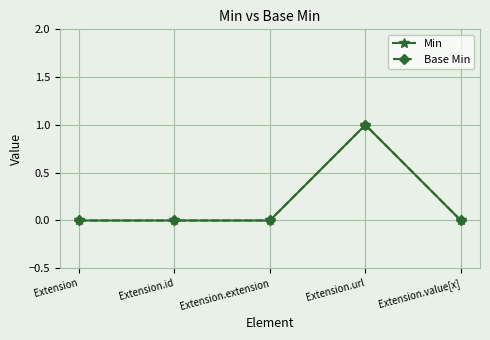

Does the chart have visible grid lines?

Yes